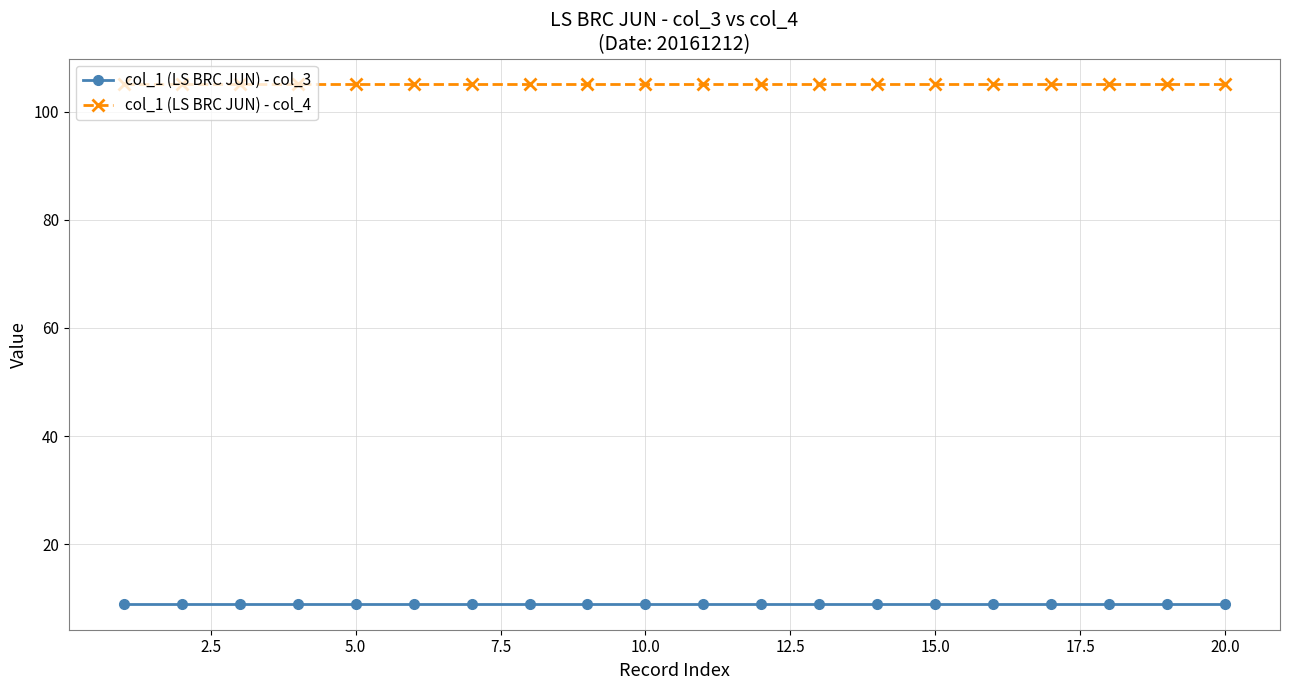

What is the maximum value for col_1 (LS BRC JUN) - col_3?

9